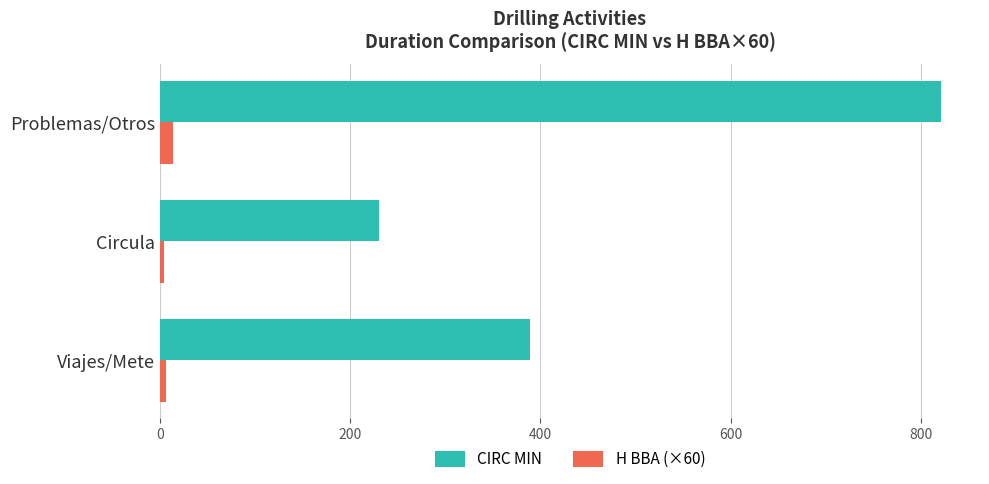

At how many categories does at least one series exceed 78?

3